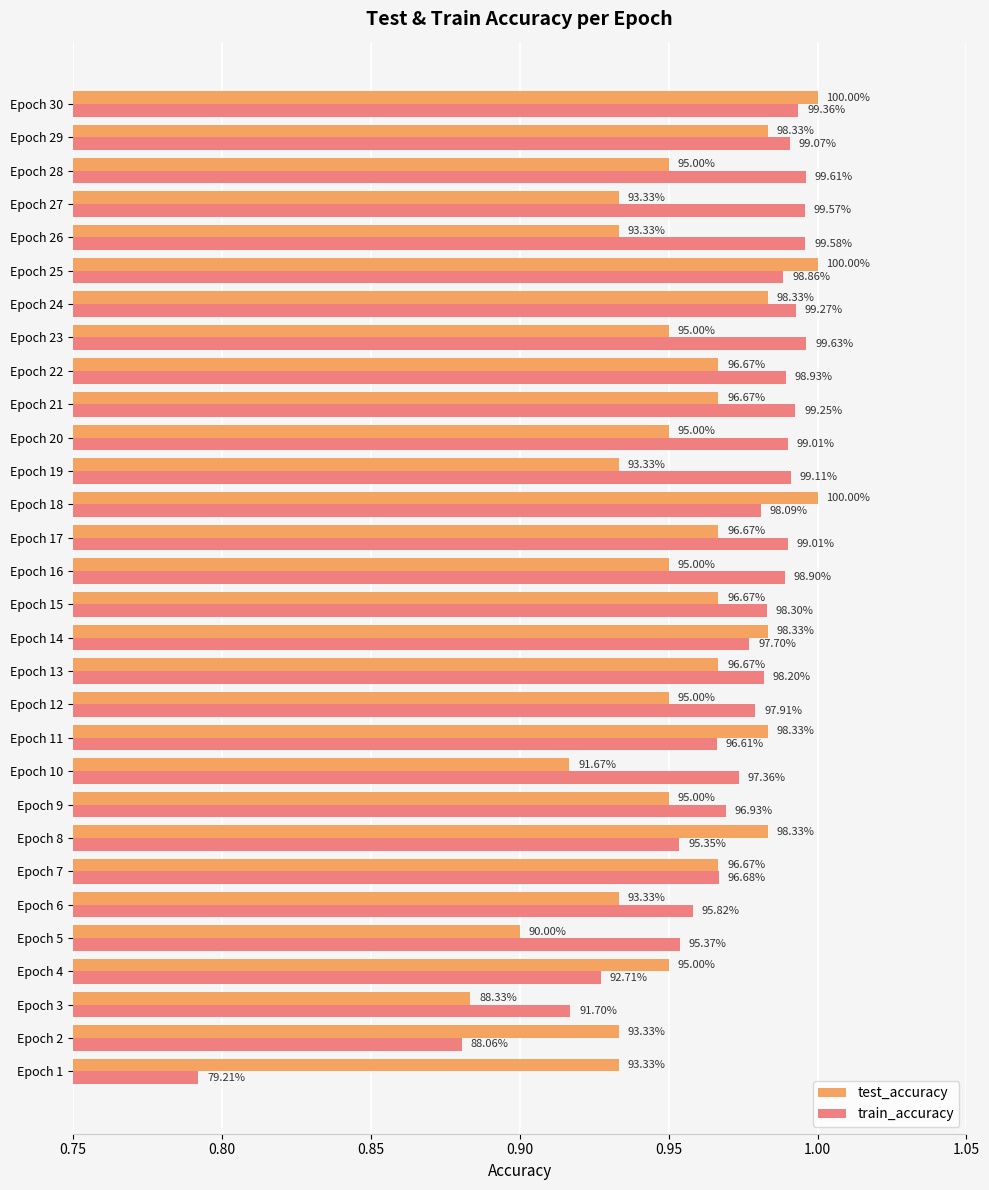

What are all the series names shown in the legend?

test_accuracy, train_accuracy